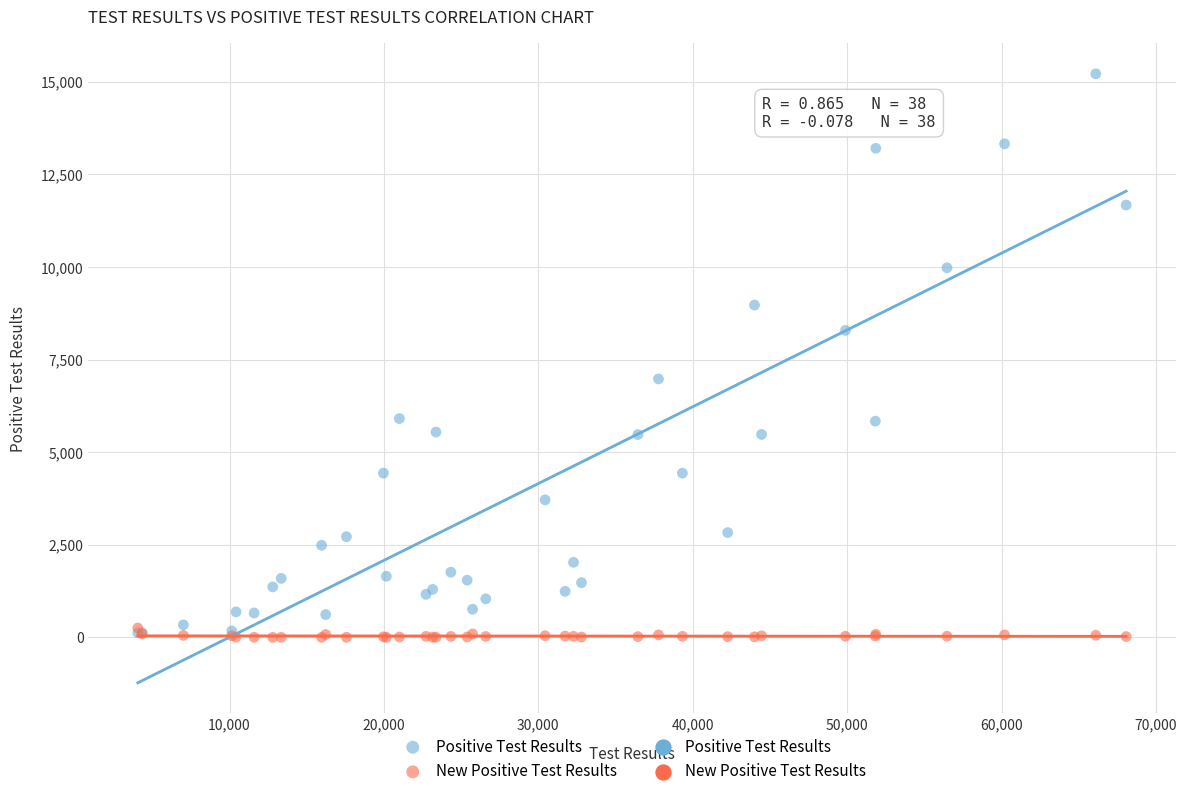

Which series has the largest Y range (max minus min)?

Positive Test Results